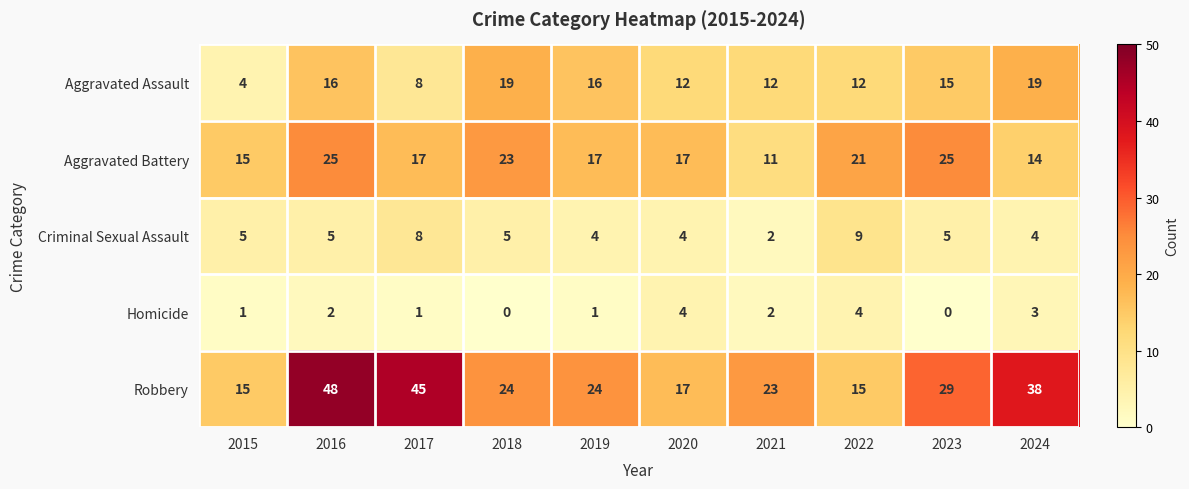

Which series has the widest spread of values?

Robbery